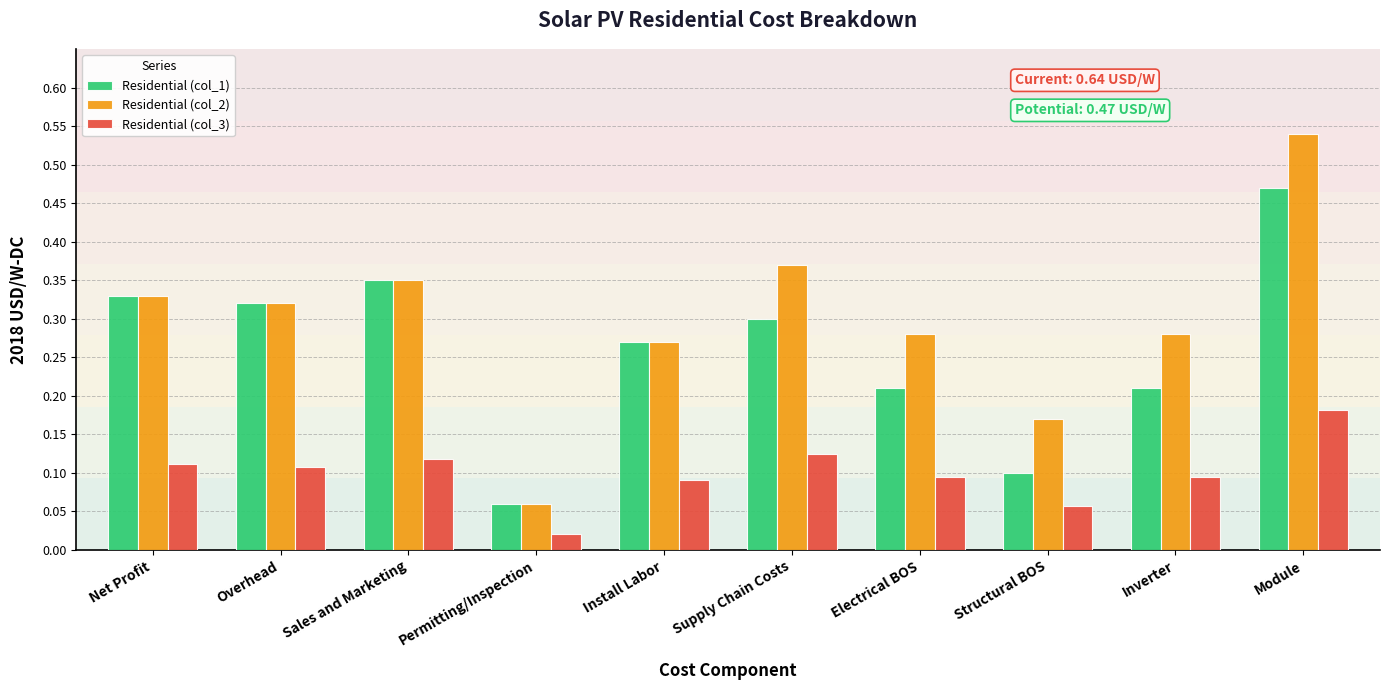

Which series has the widest spread of values?

Residential (col_2)